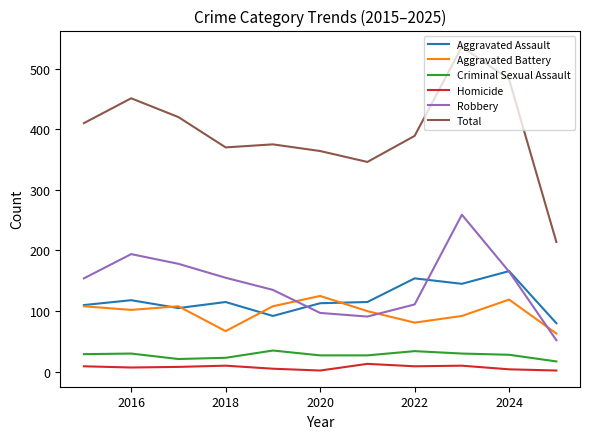

How many categories are shown in the chart?

11